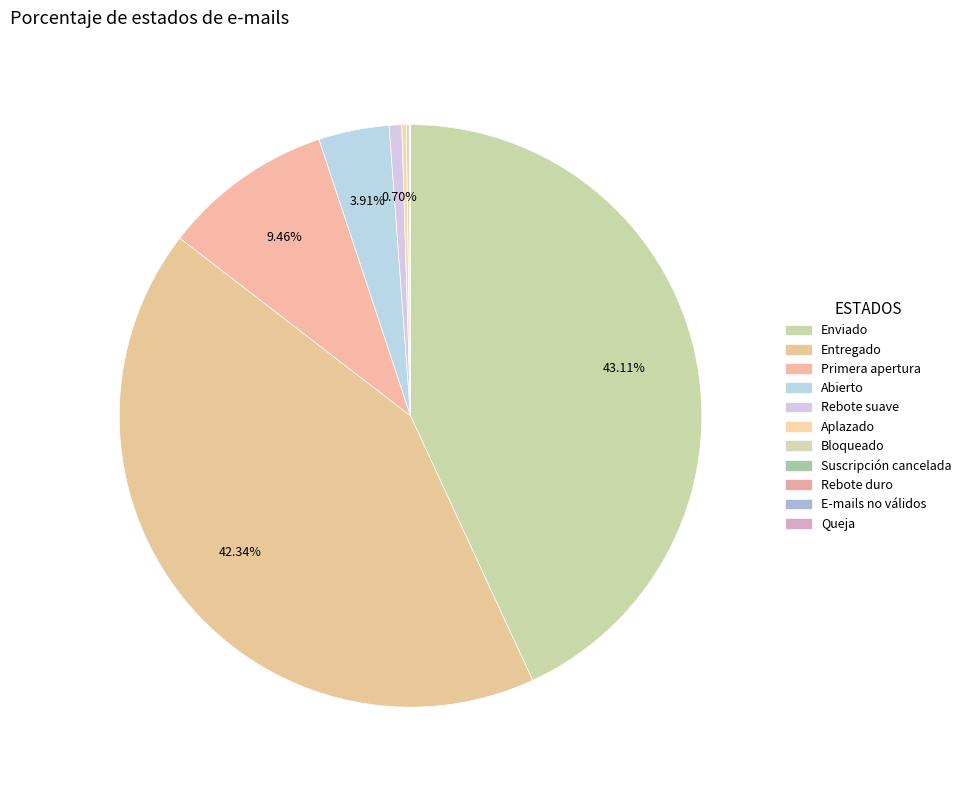

How many segments does this pie chart have?

11